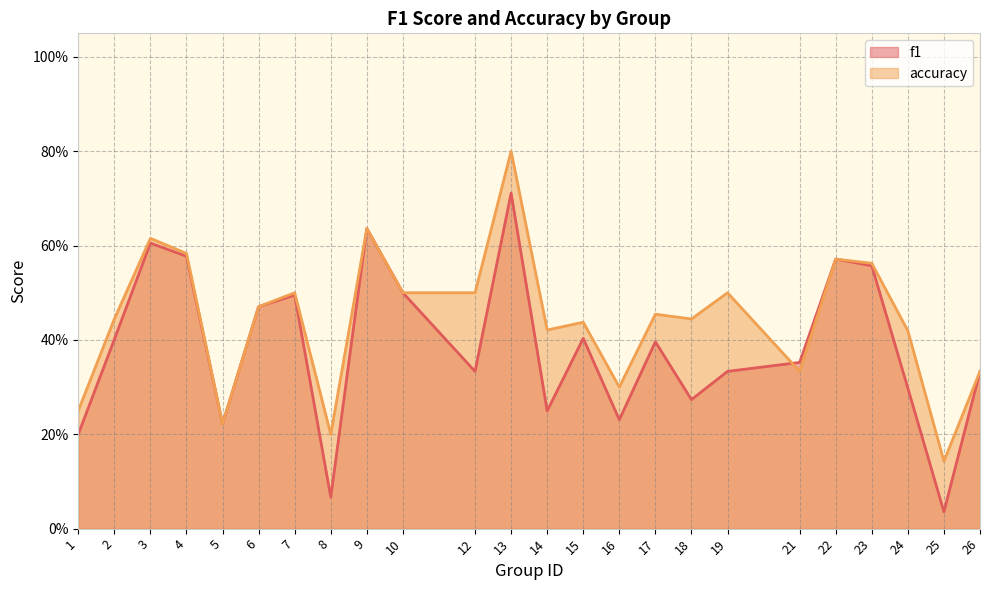

Does the chart display data point markers on the line(s)?

No